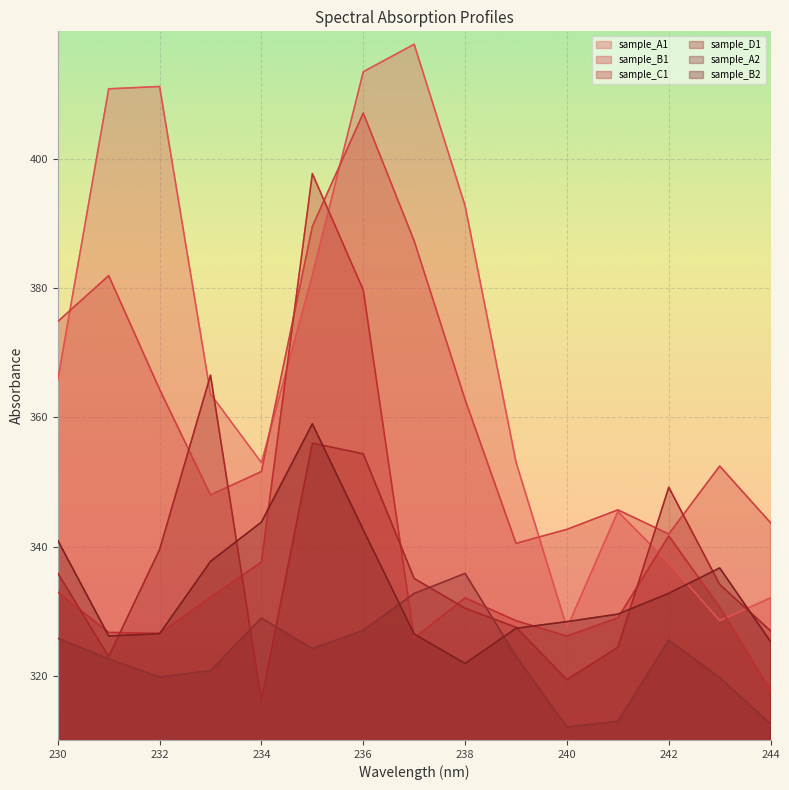

Read the sample_B1 value at 242.

342.0